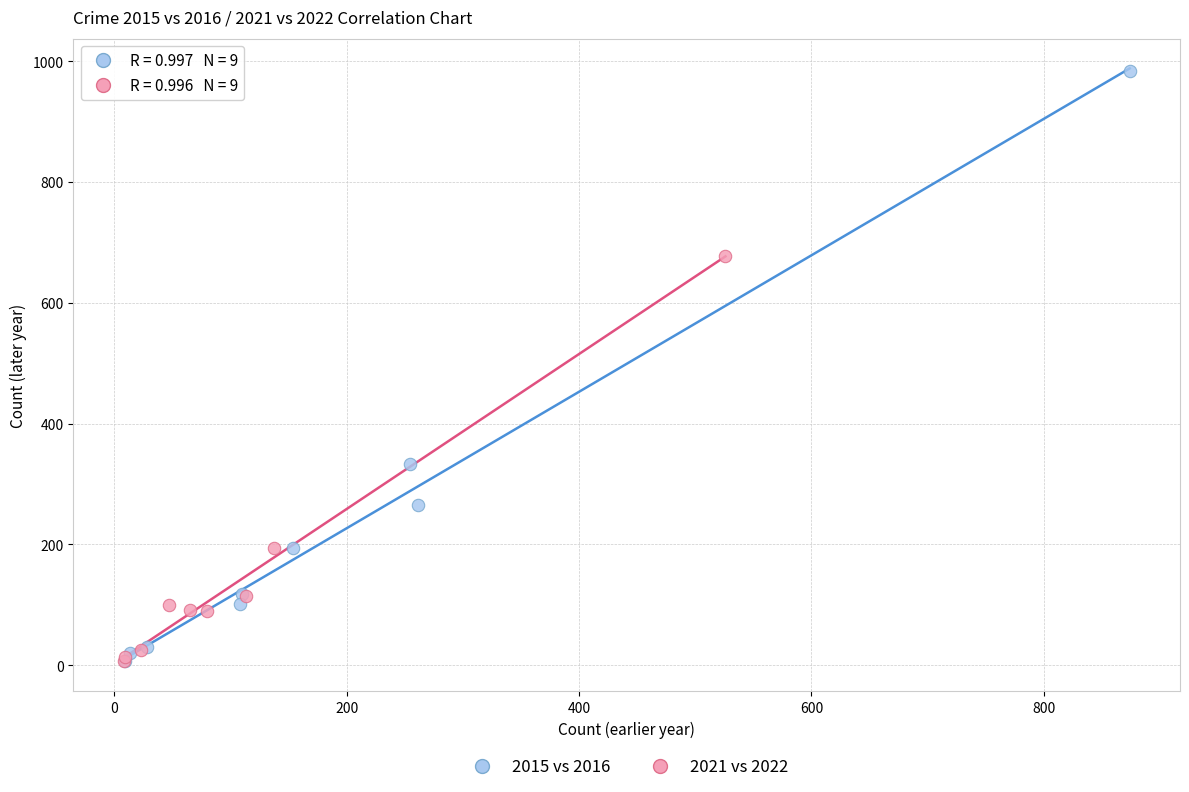

Which series has the widest spread of Y values?

2015 vs 2016